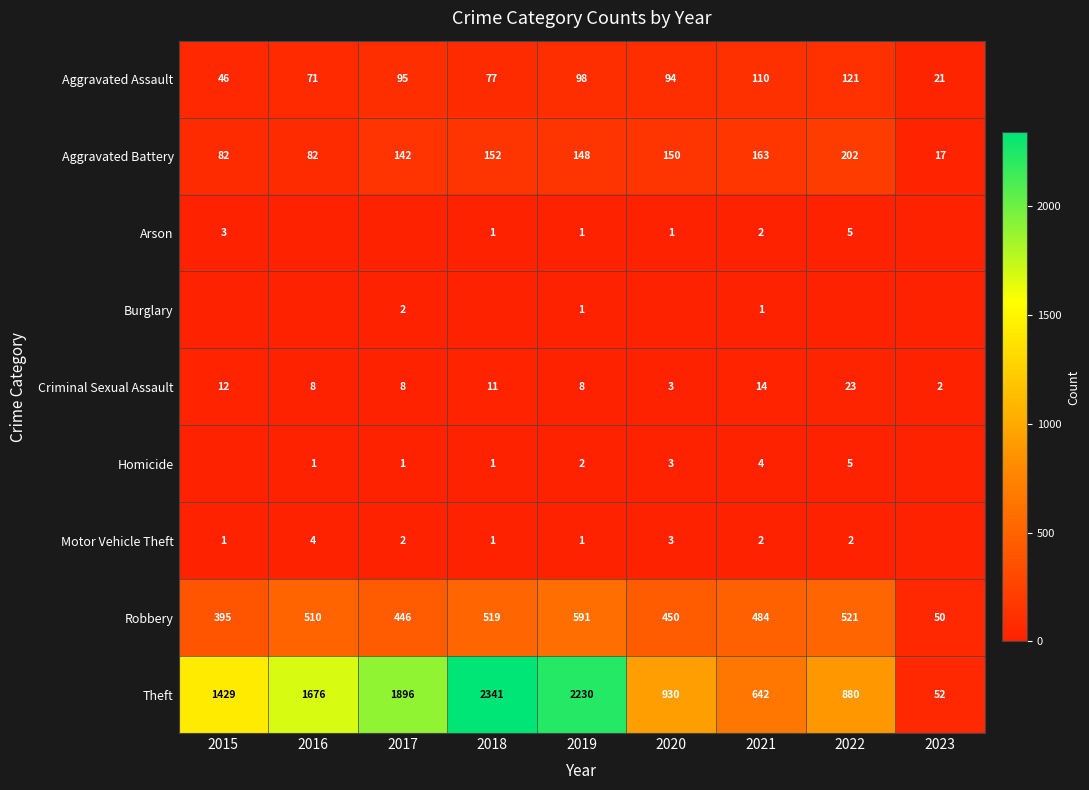

At which label is Robbery closest to 320?

2015